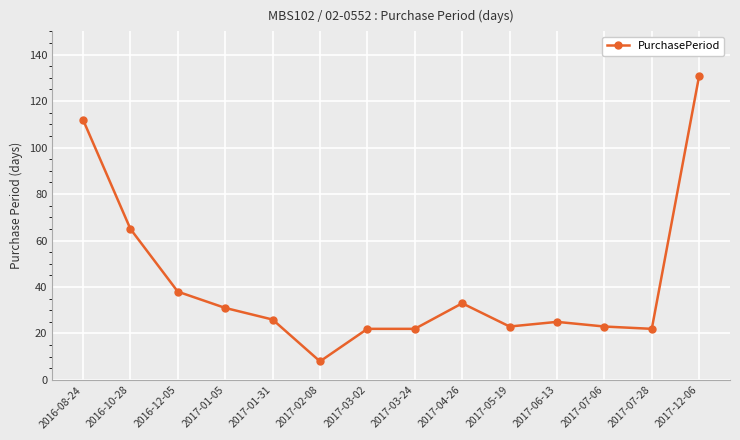

What is the difference between the maximum and minimum values?

123